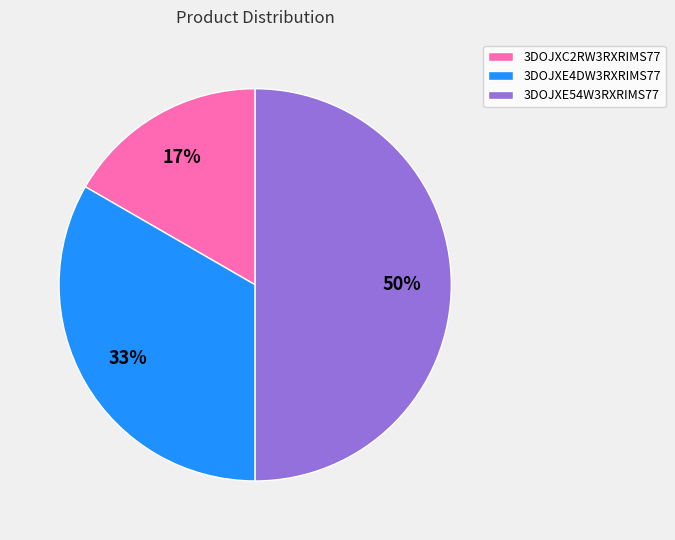

Does 3DOJXC2RW3RXRIMS77 account for over 50% of the chart?

No